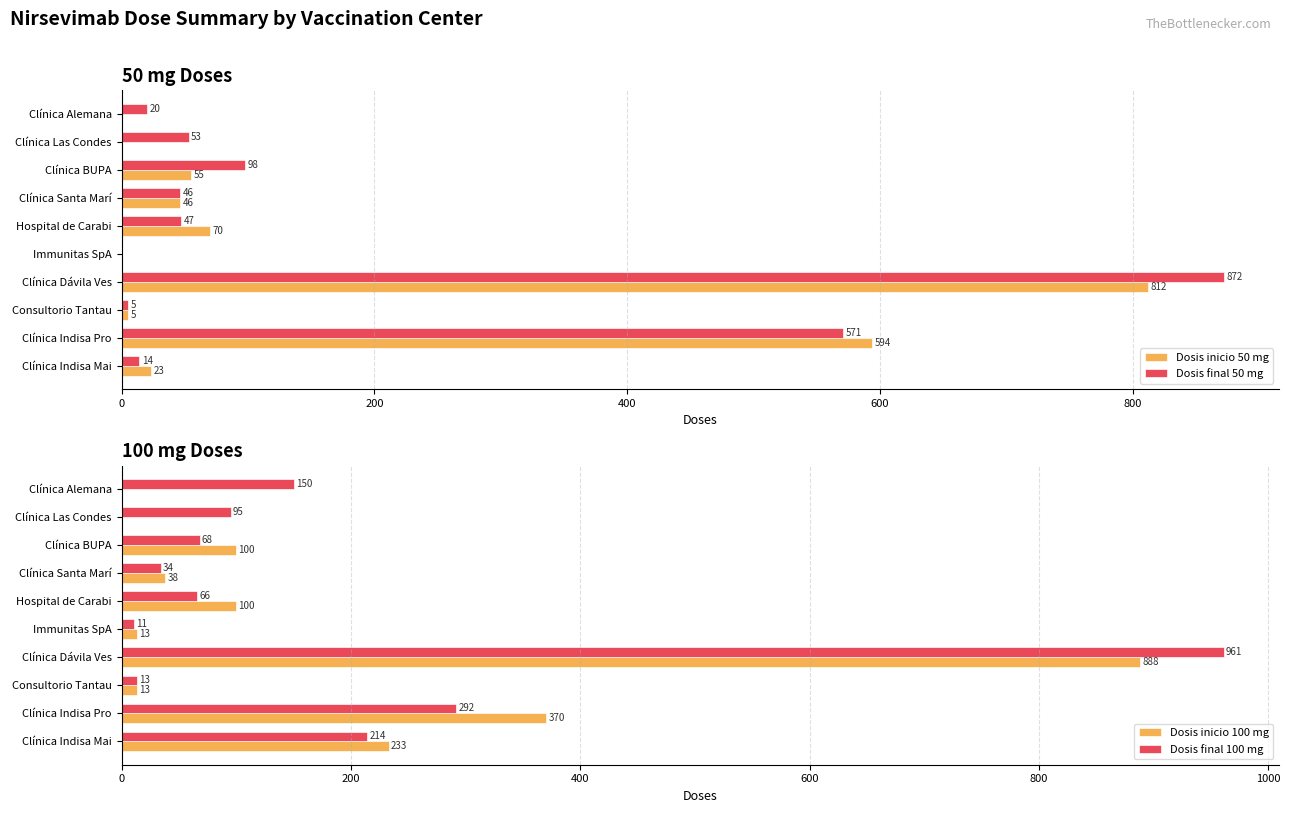

What are all the series names shown in the legend?

Dosis inicio 50 mg, Dosis final 50 mg, Dosis inicio 100 mg, Dosis final 100 mg